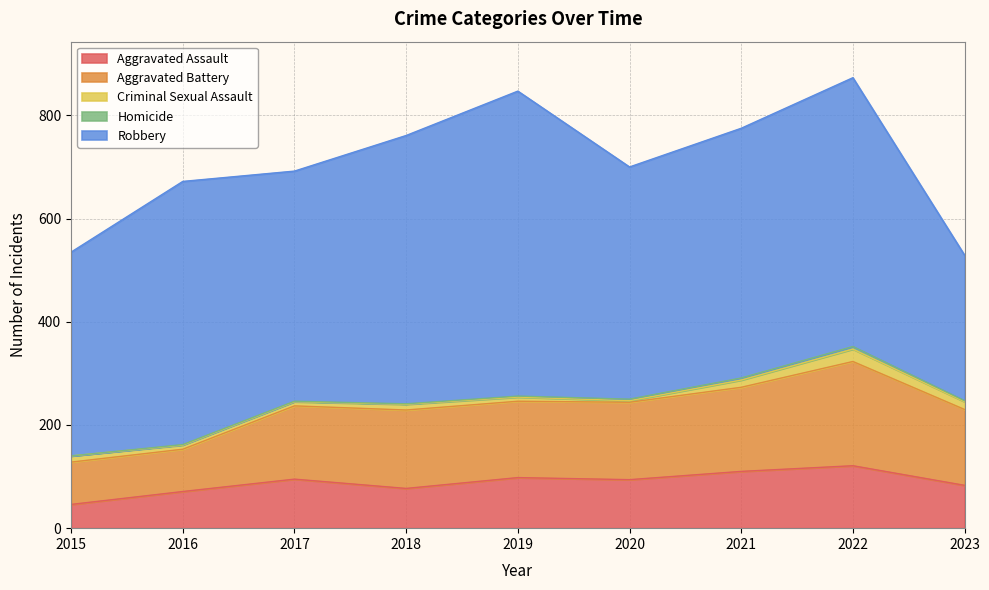

The value of Aggravated Battery at 2017 is 61. True or false?

False